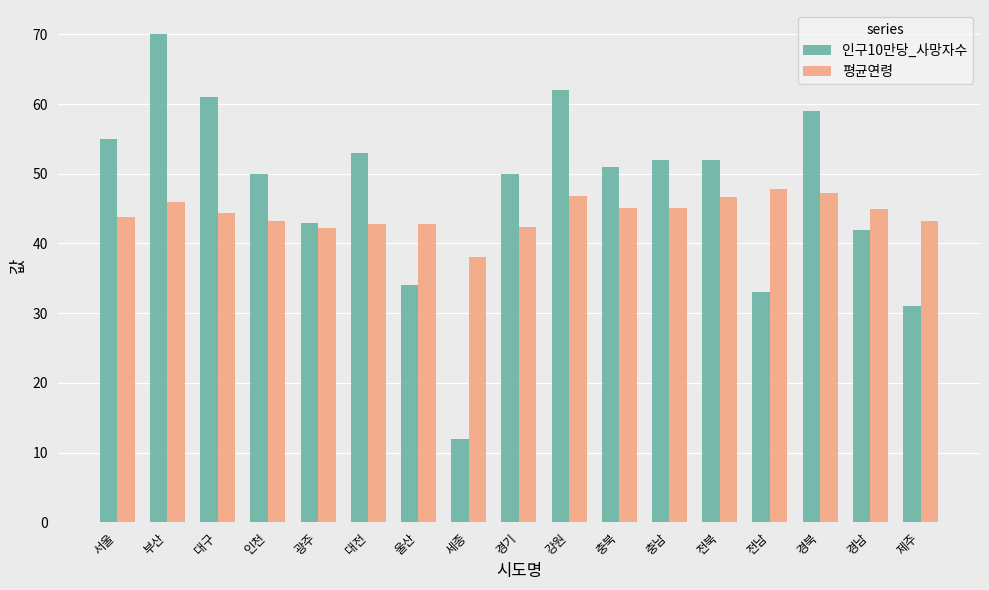

What position from the left is 전남?

14